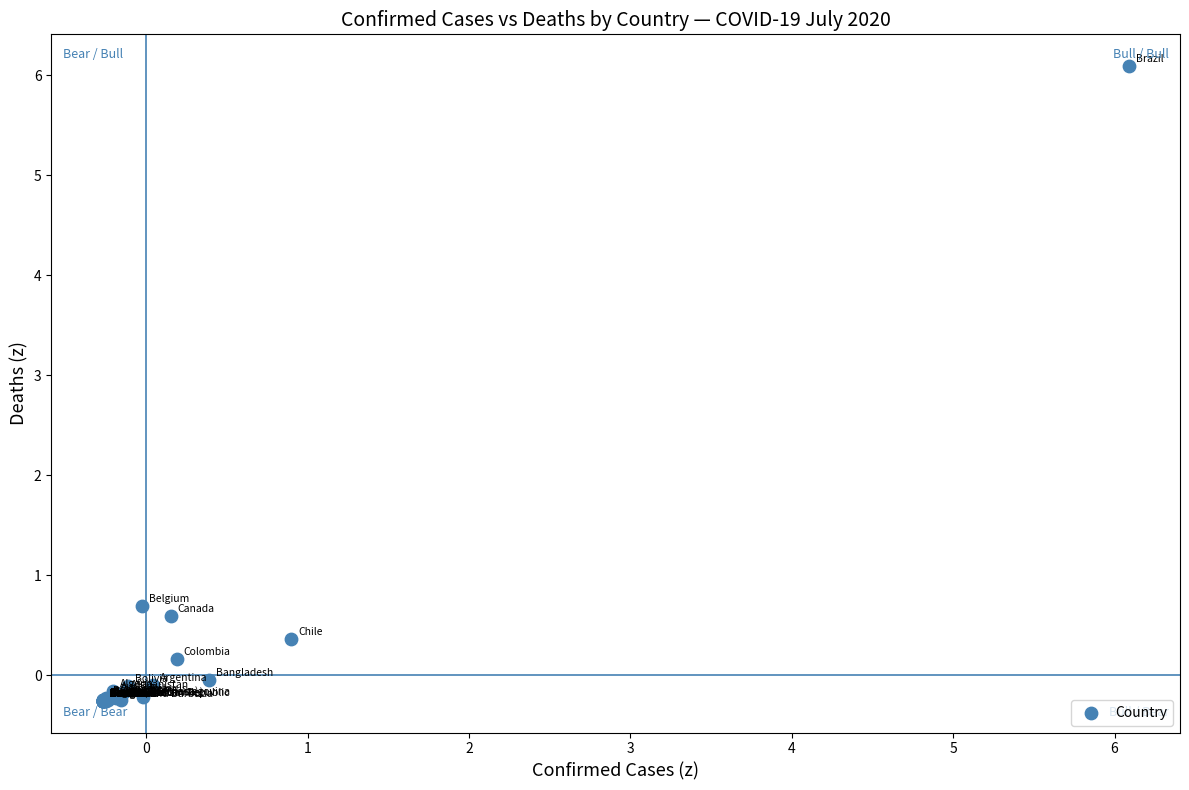

What Y value in the scatter plot is closest to 2?

0.7